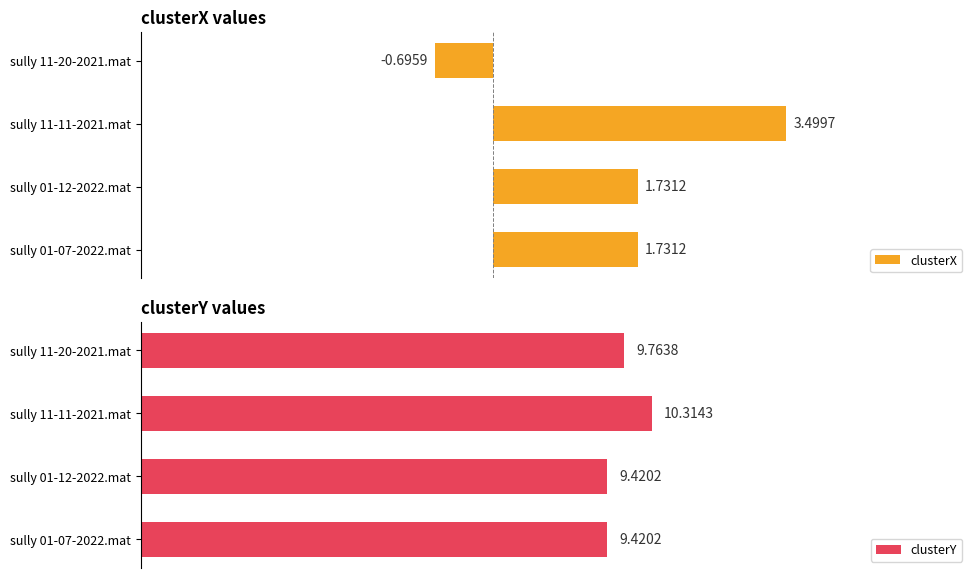

How many data points does each series have?

4